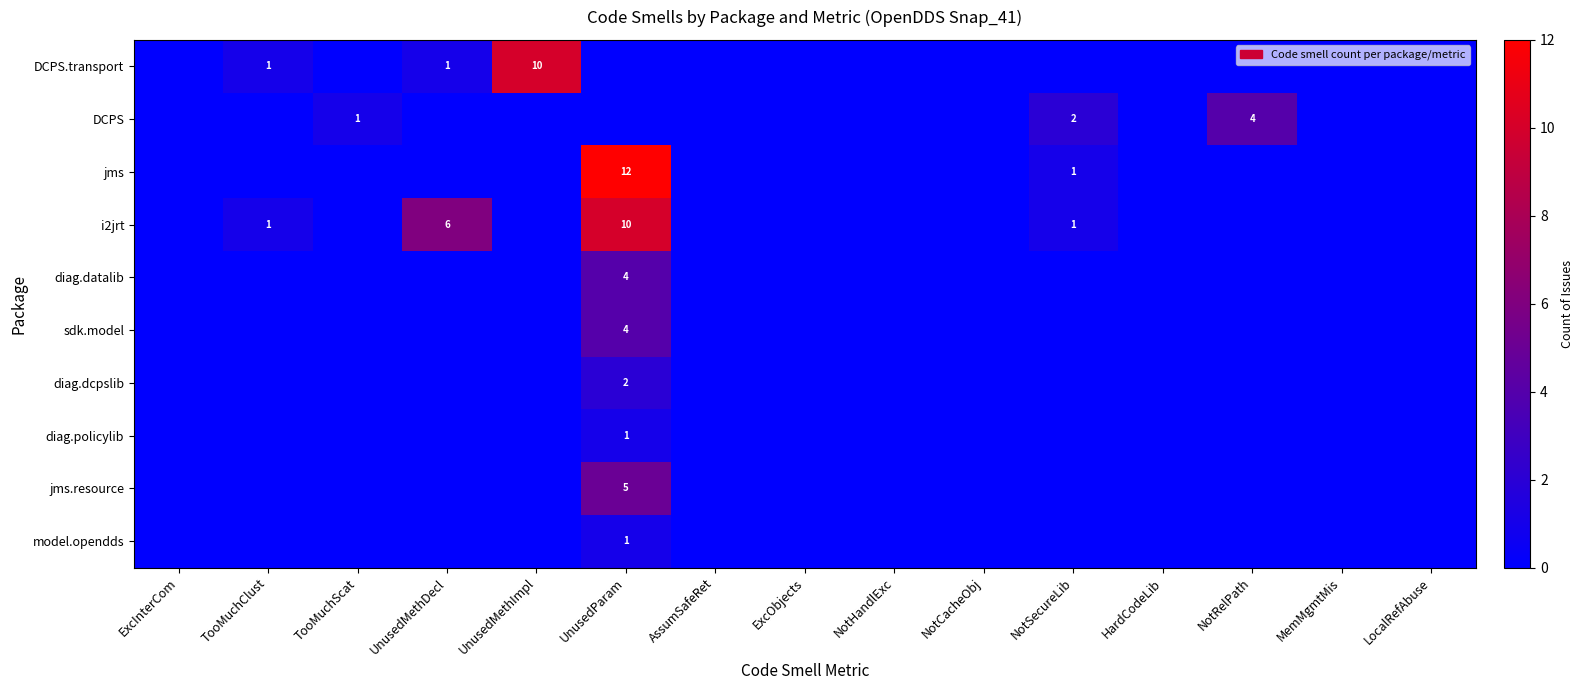

What is the difference between the highest and lowest values at TooMuchClust?

1